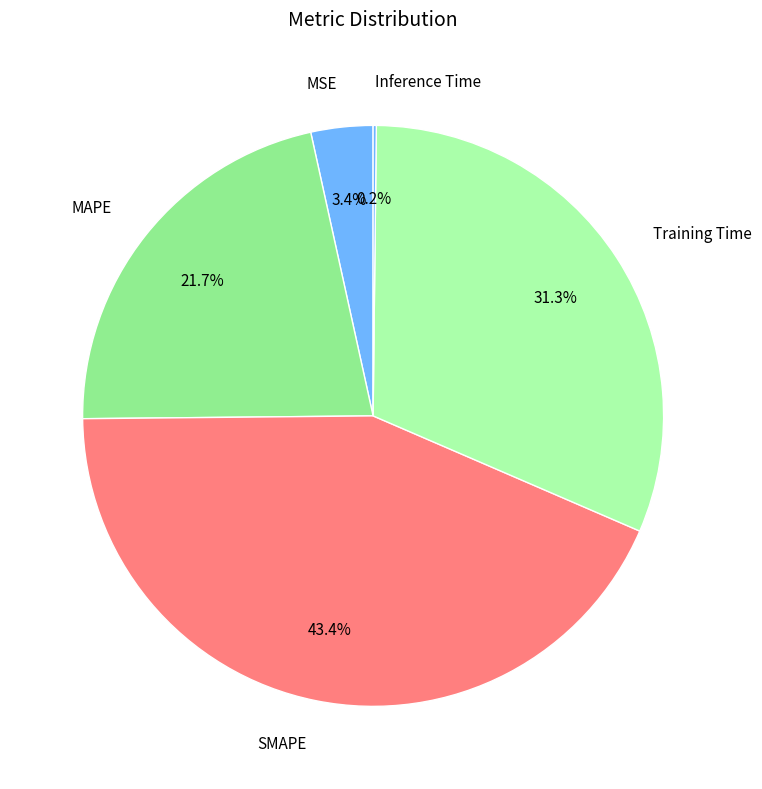

The Training Time slice represents 44% of the pie. True or false?

False